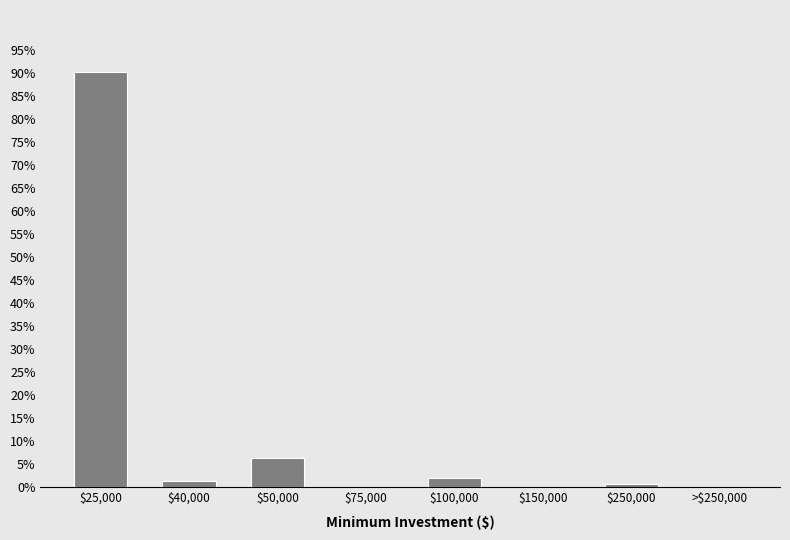

Where is the data nearest to the value 45?

$50,000